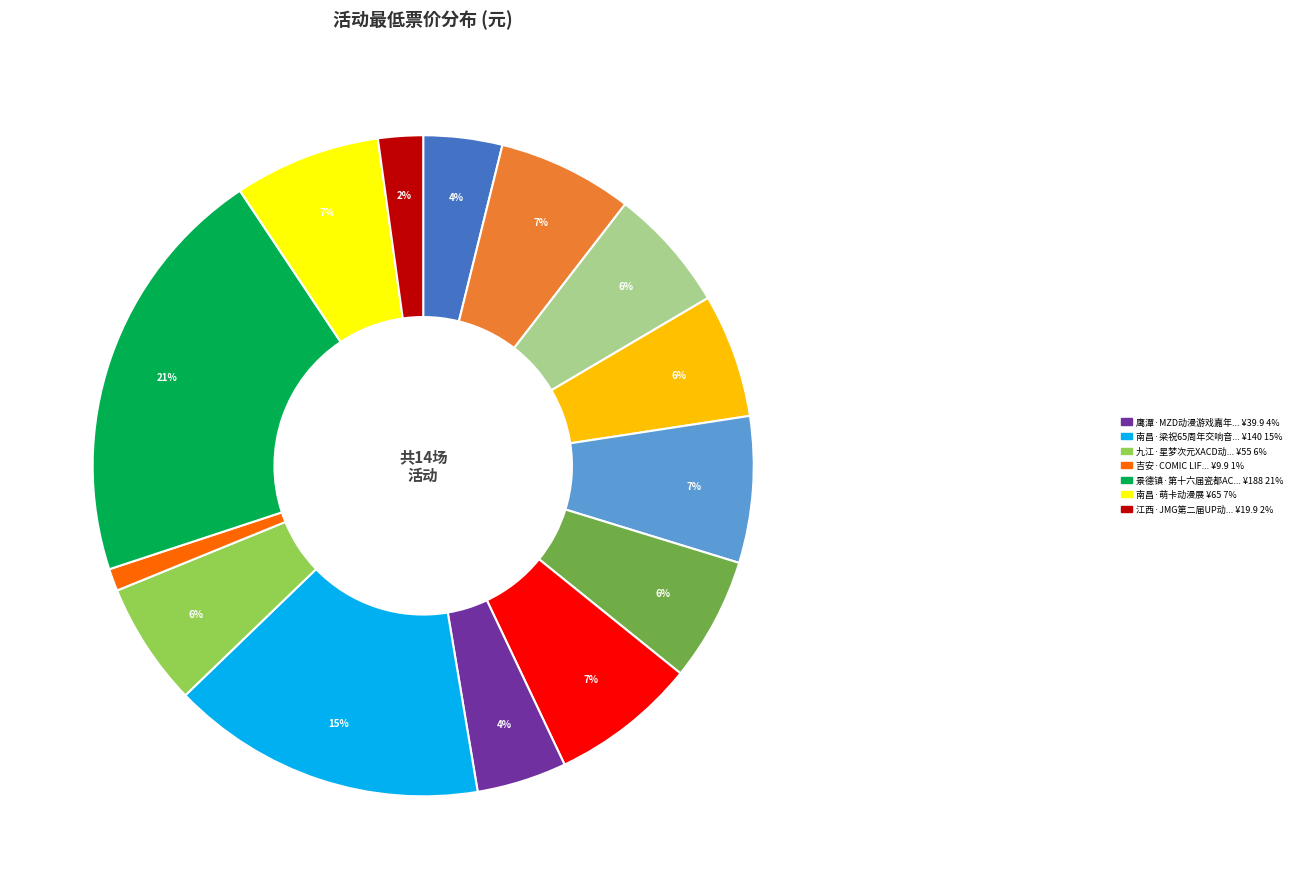

How many segments does this pie chart have?

14